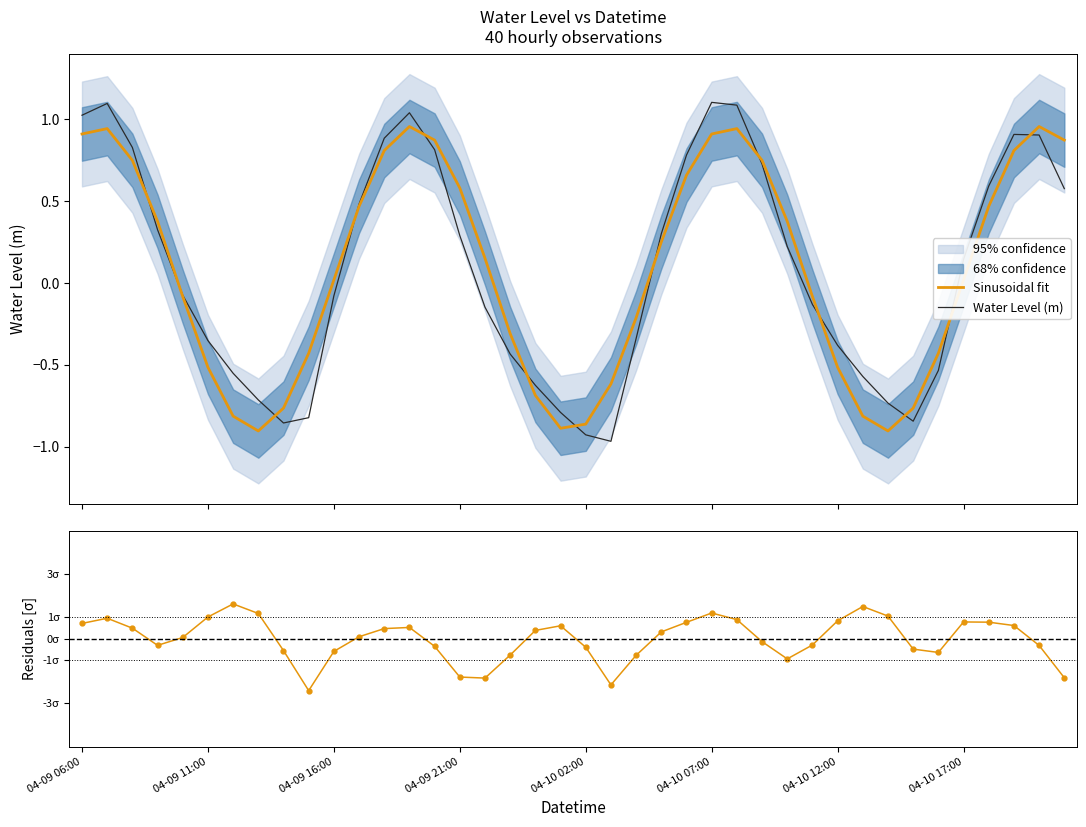

True or false: Sinusoidal fit has more than 1 points higher than both neighbors.

True